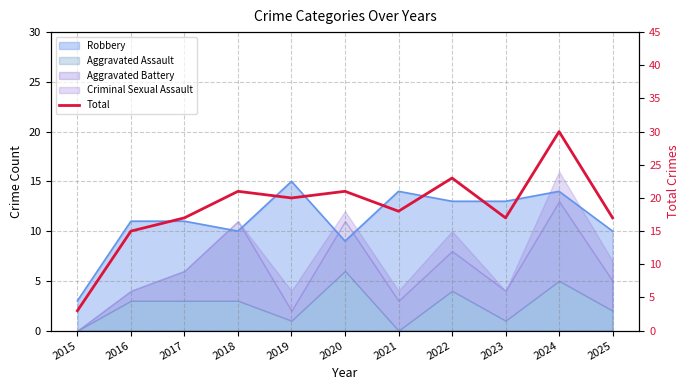

Where is the first local minimum?

2019